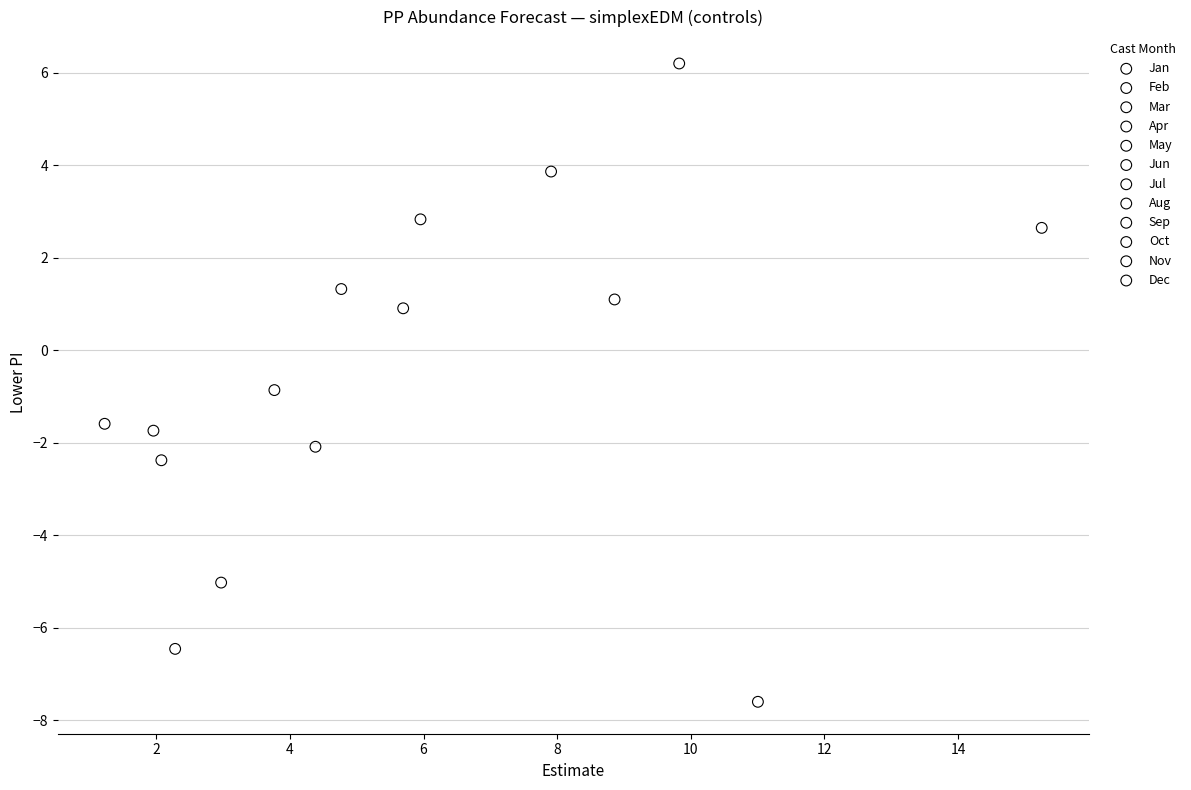

What are all the series names shown in the legend?

Jan, Feb, Mar, Apr, May, Jun, Jul, Aug, Sep, Oct, Nov, Dec